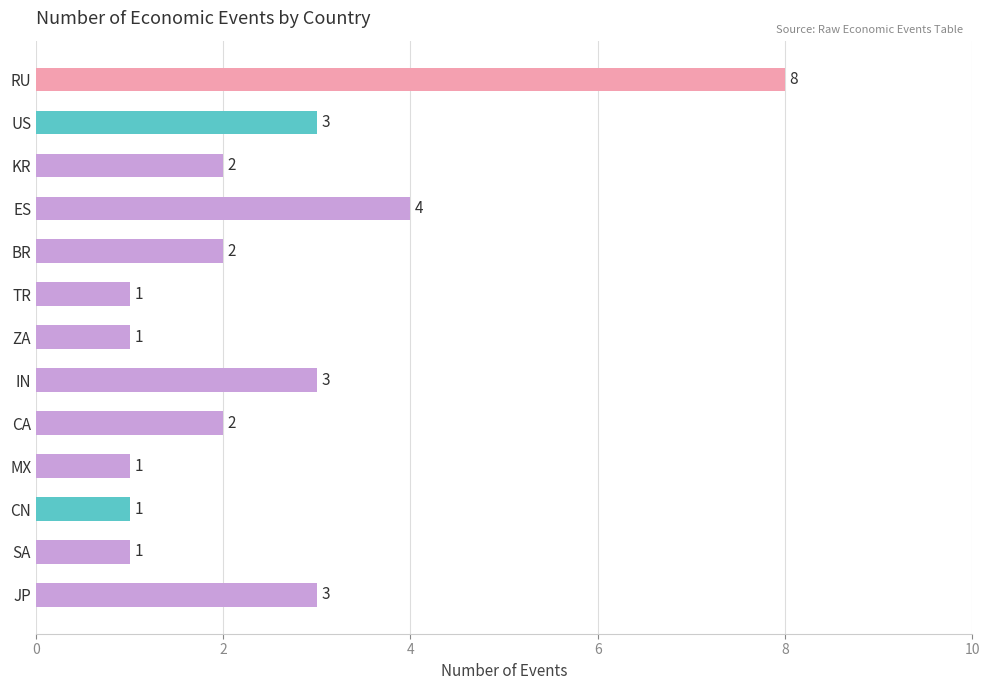

What is the average value?

2